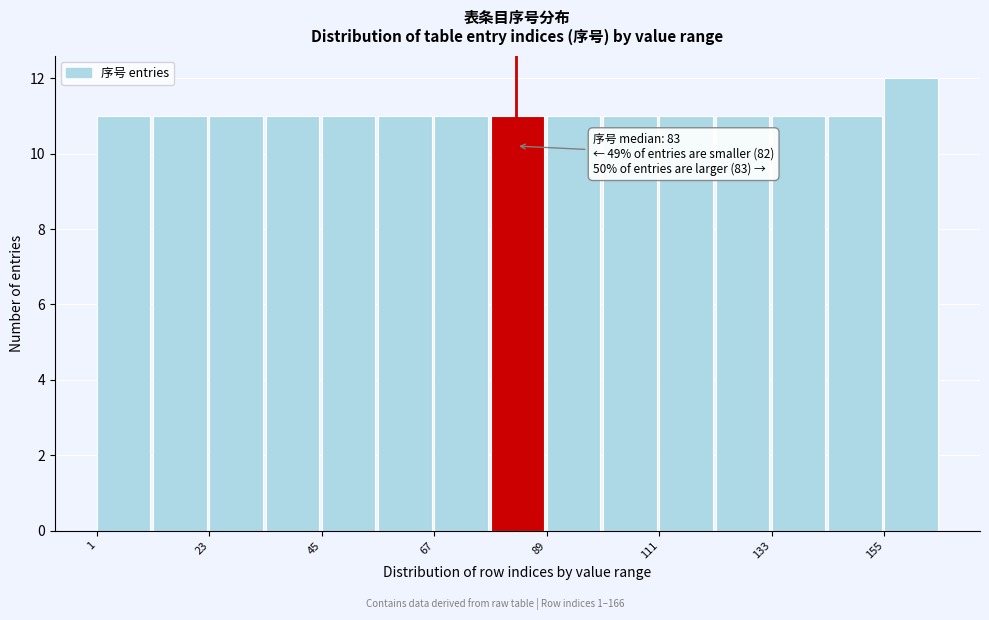

Read against the x-axis, roughly where is the centre of the tallest bar?

160